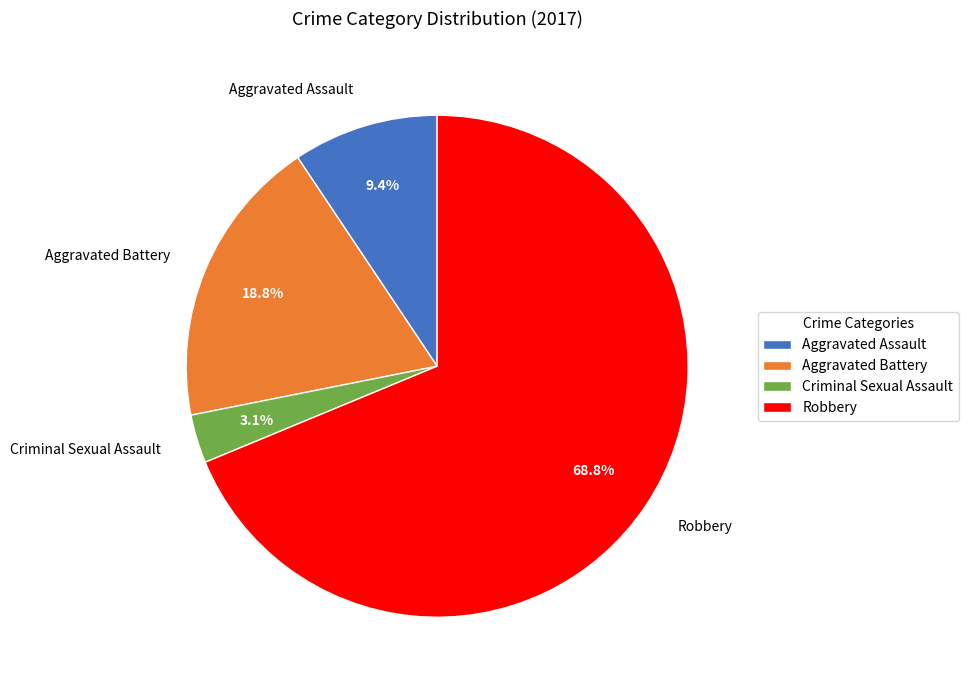

Approximately how many times larger is the value at Aggravated Assault compared to Aggravated Battery?

0.5